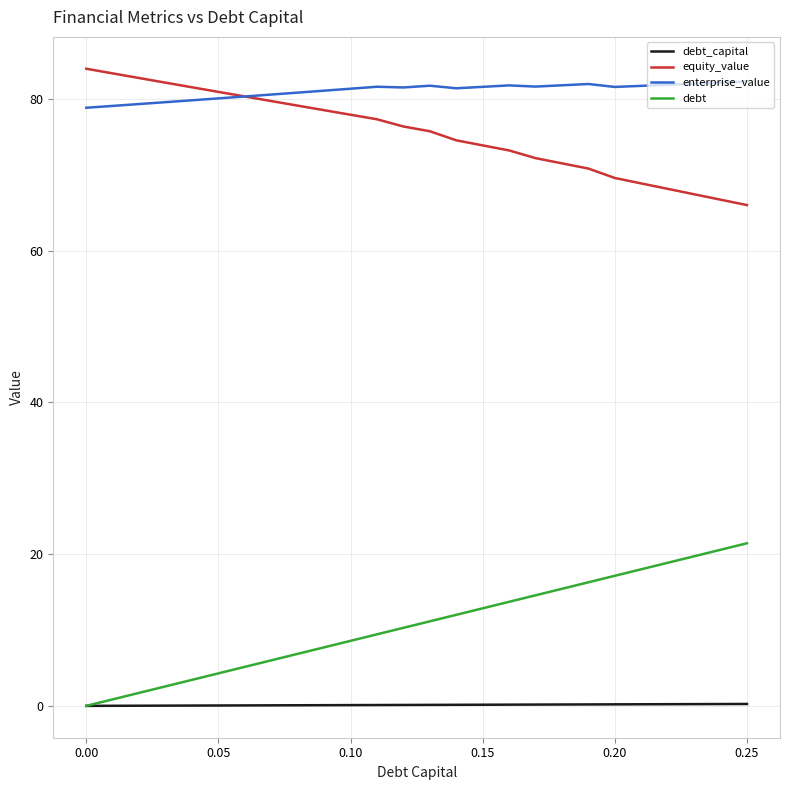

Does the chart have visible grid lines?

Yes